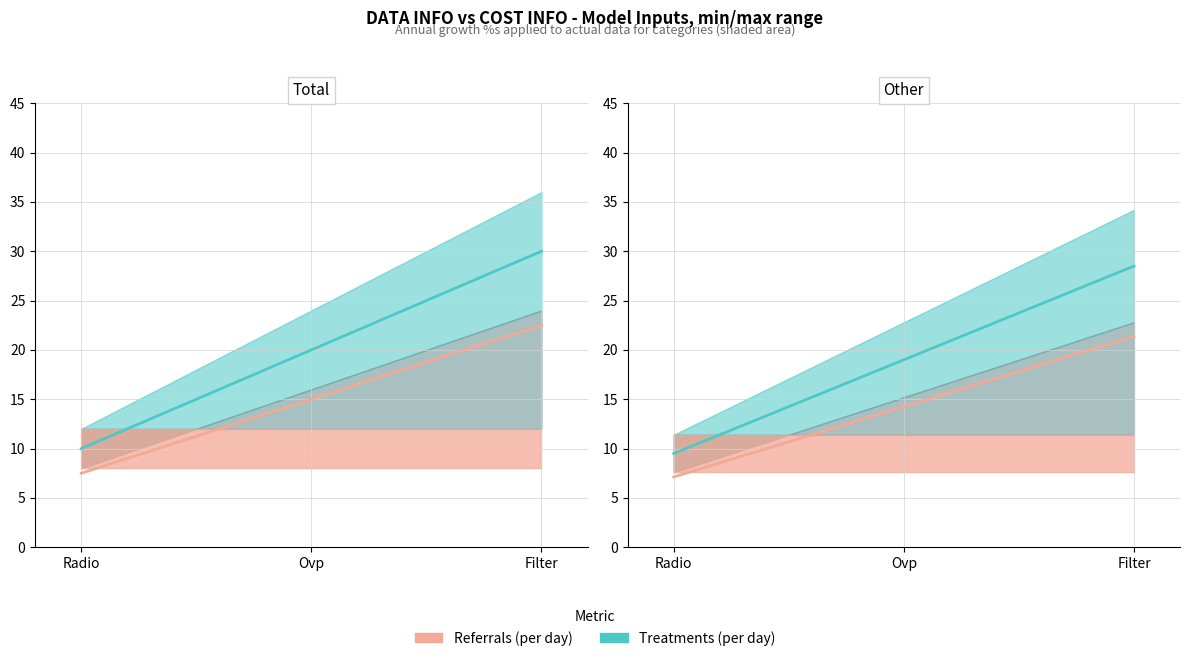

What position from the right is Ovp?

2